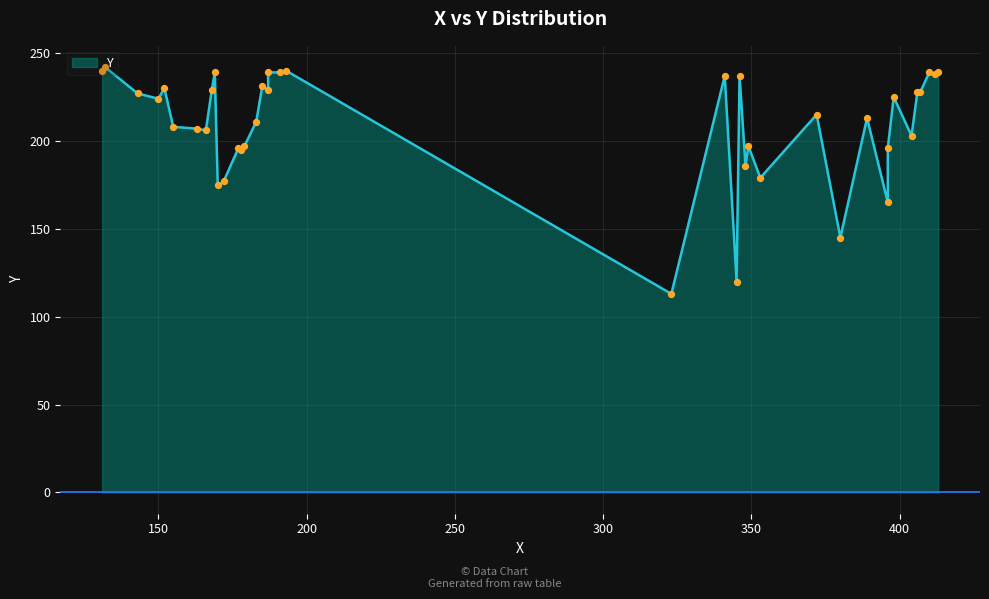

Approximately how many times larger is the value at 150 compared to 407?

1.0